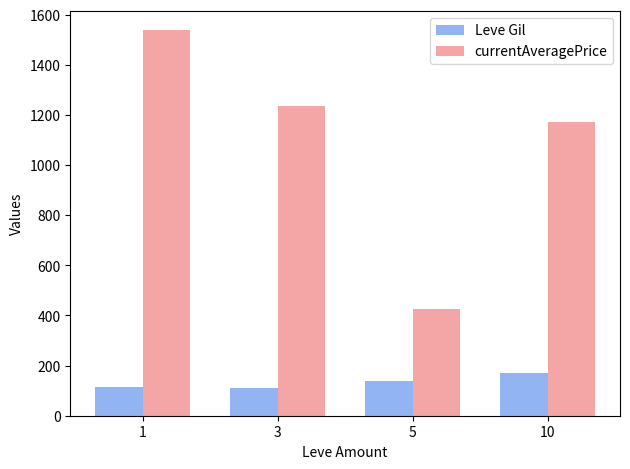

What is the difference between the Leve Gil values at 3 and 10?

57.0